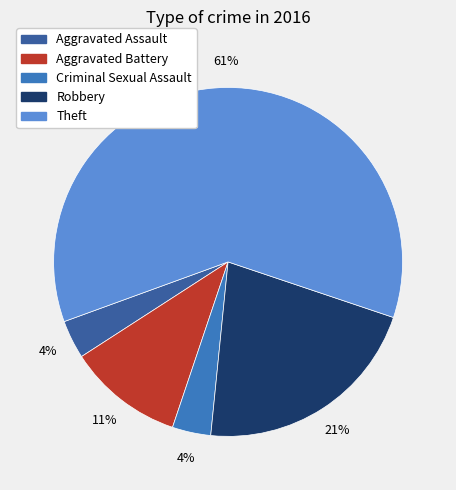

Do Aggravated Battery and Aggravated Assault together represent more than half of the pie?

No